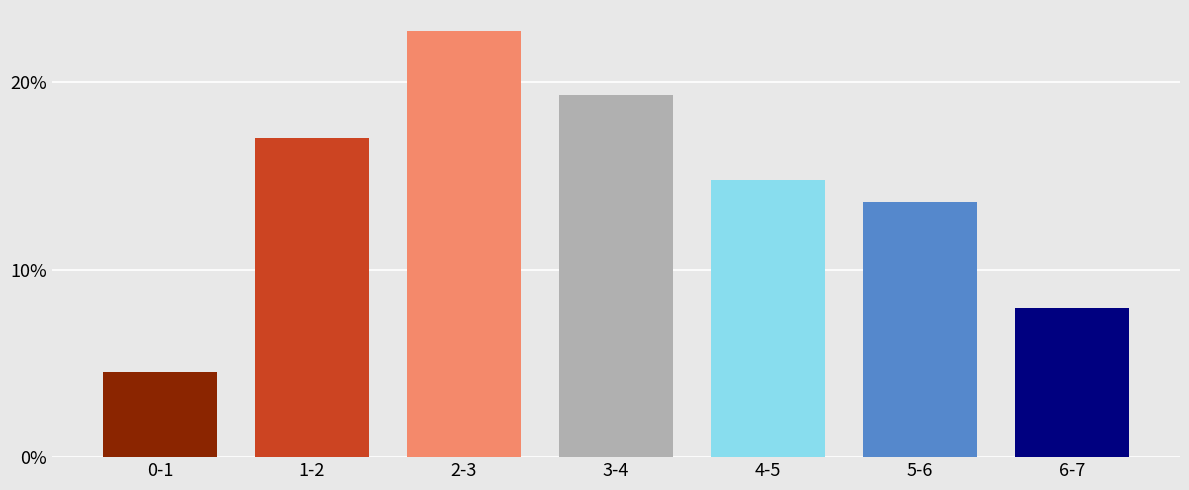

What is the maximum value shown in the chart?

0.2